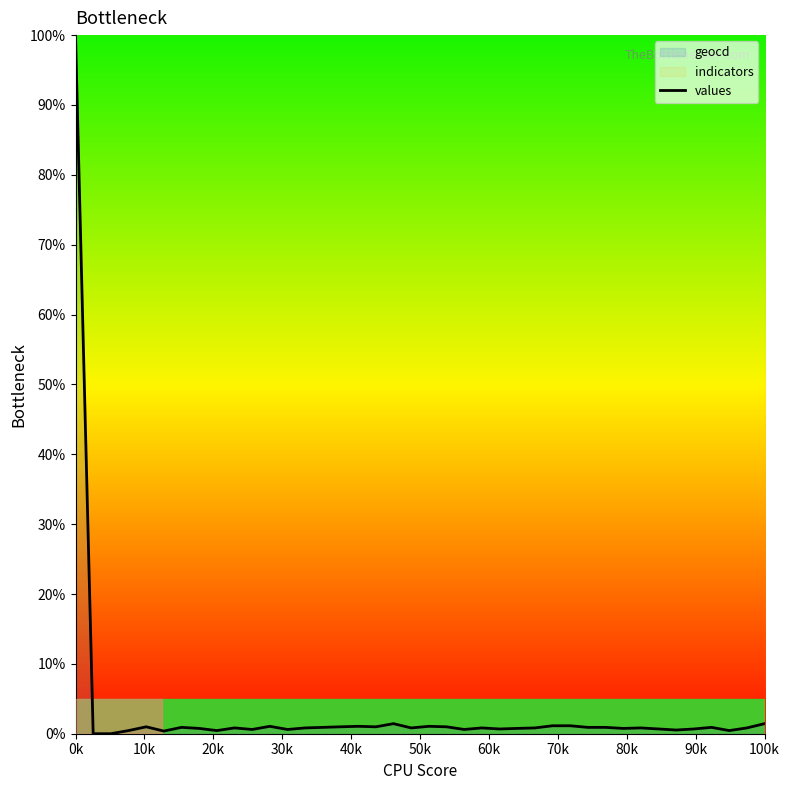

What is the change in value from 22 to 24?

+0.1